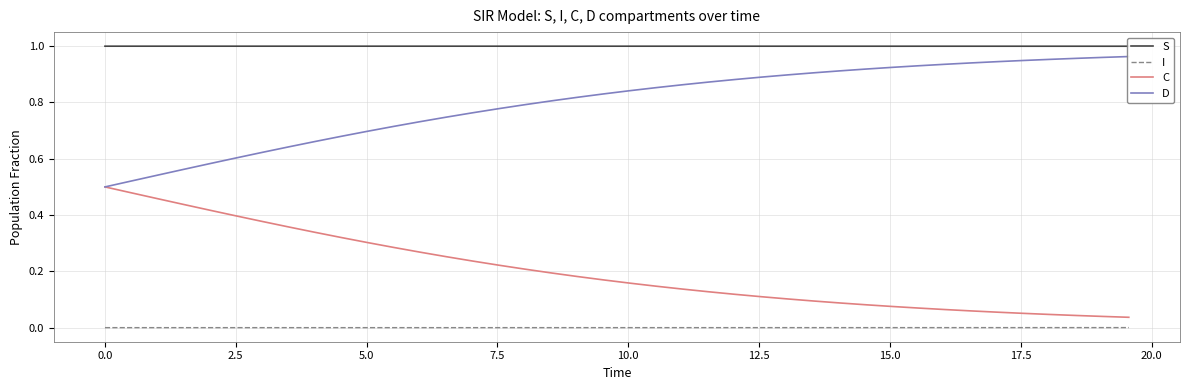

True or false: S and I intersect in this chart.

False